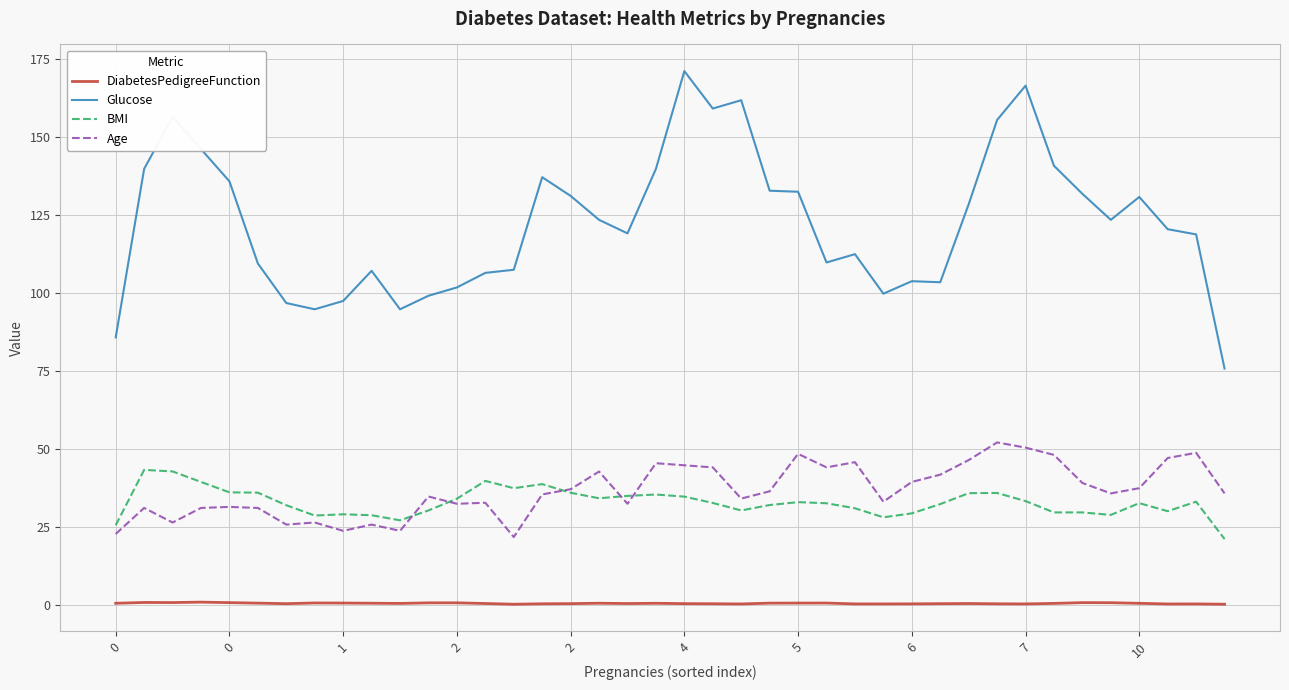

How many lines are shown in the chart?

4